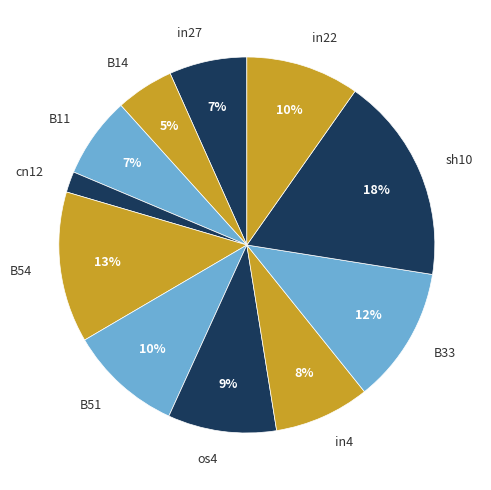

What is the largest slice in the pie chart?

sh10